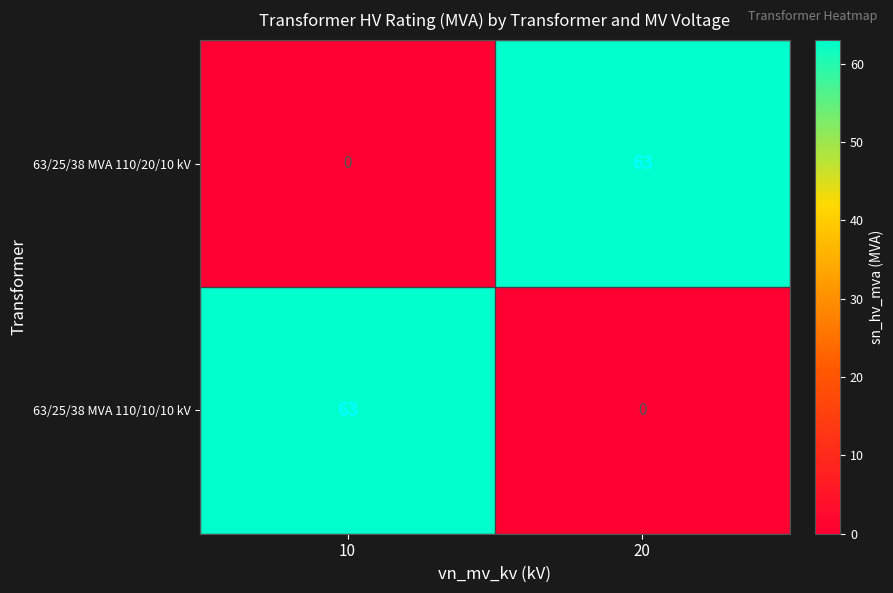

Rank the categories by 63/25/38 MVA 110/10/10 kV value from highest to lowest.

10, 20